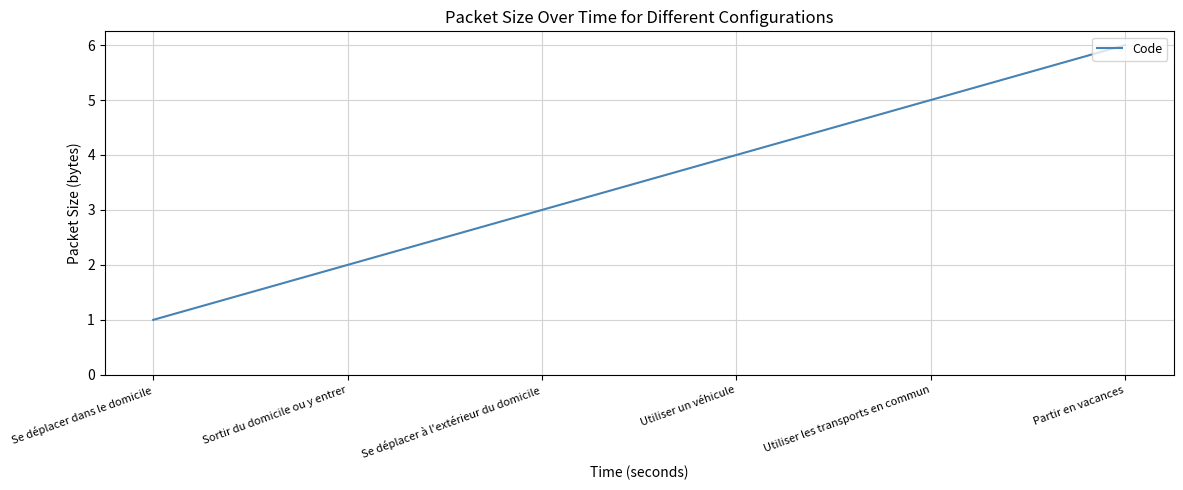

The chart shows a value of 3 at Se déplacer à l'extérieur du domicile. True or false?

True